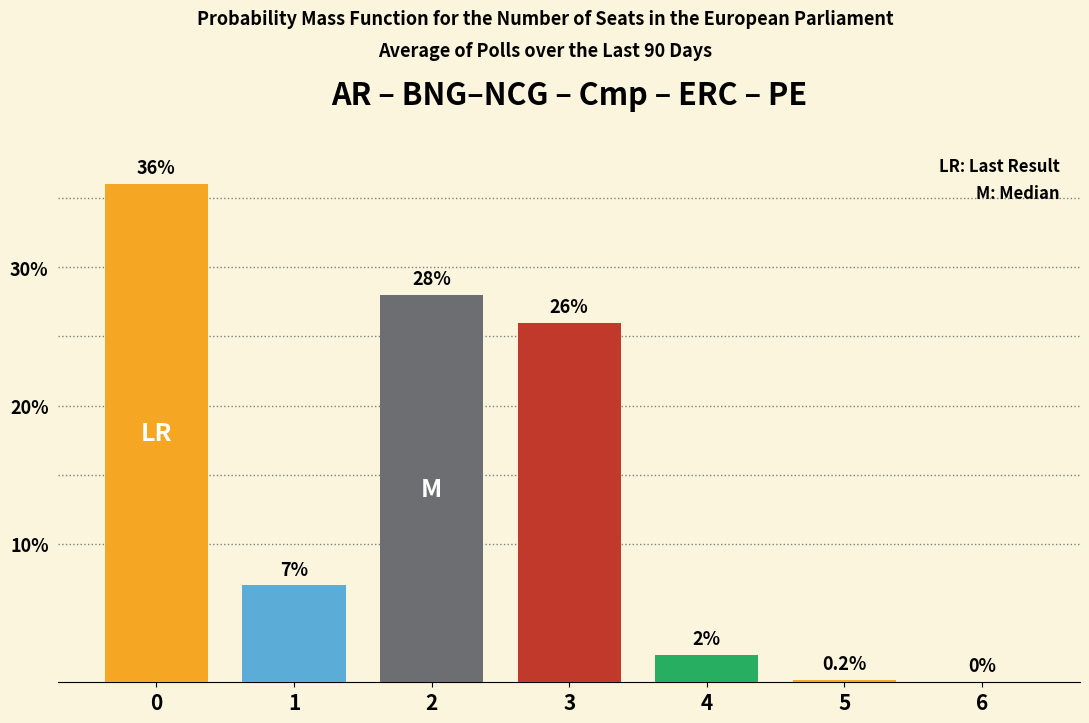

What is the maximum value shown in the chart?

36.0